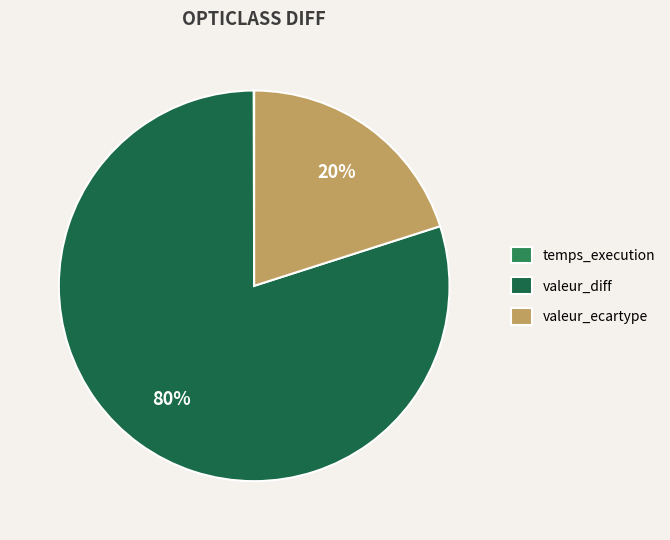

Does valeur_diff represent more than half of the total?

Yes